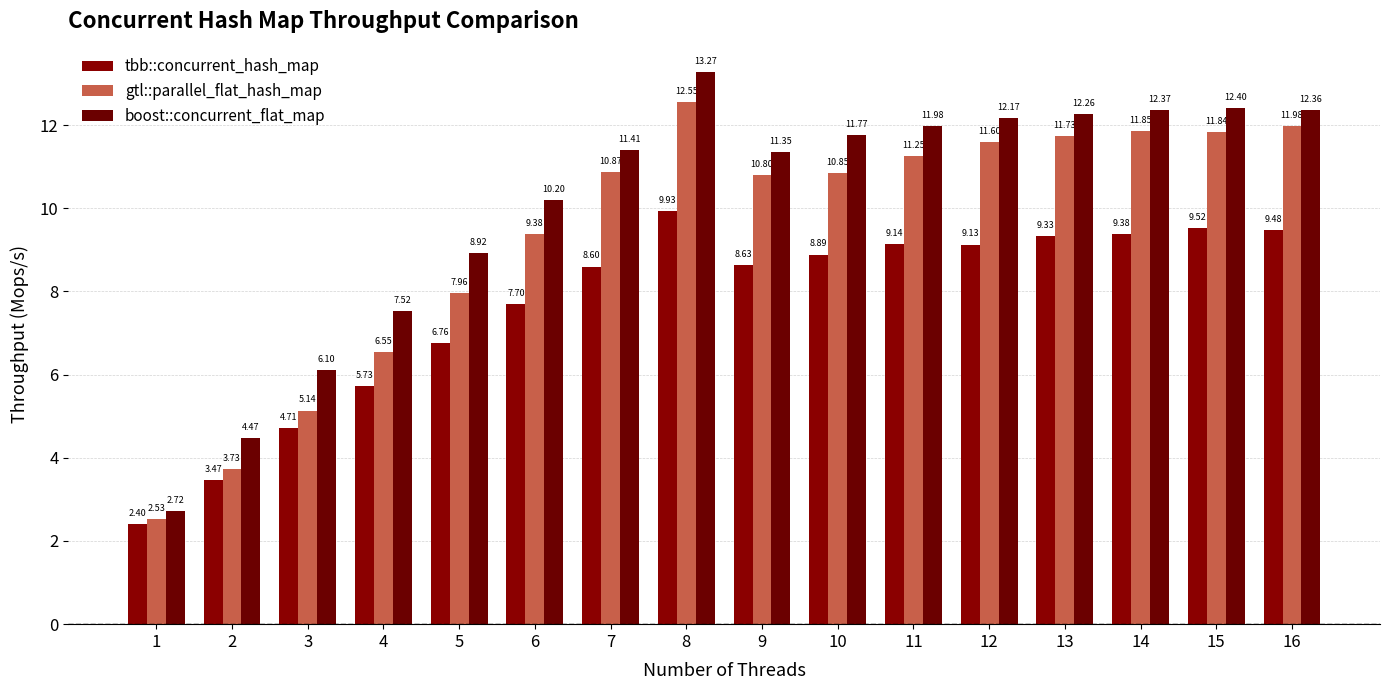

True or false: tbb::concurrent_hash_map has a value of 15.9 at 14.

False